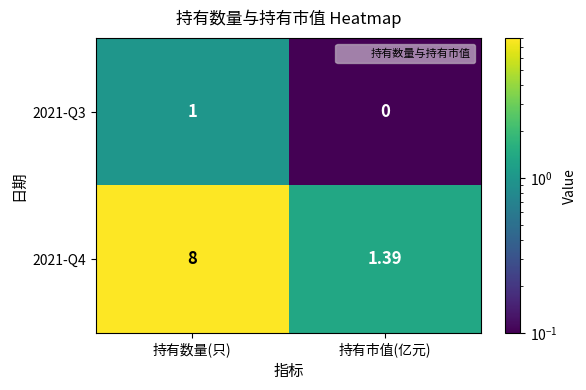

At which label is 2021-Q4 closest to 4?

持有市值(亿元)